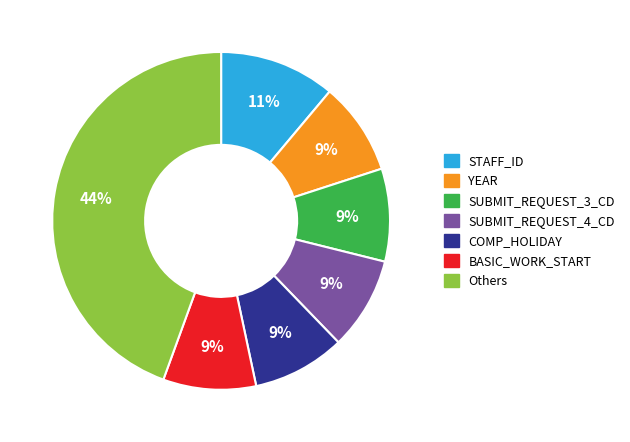

To the nearest percent, what is the average slice percentage?

14%